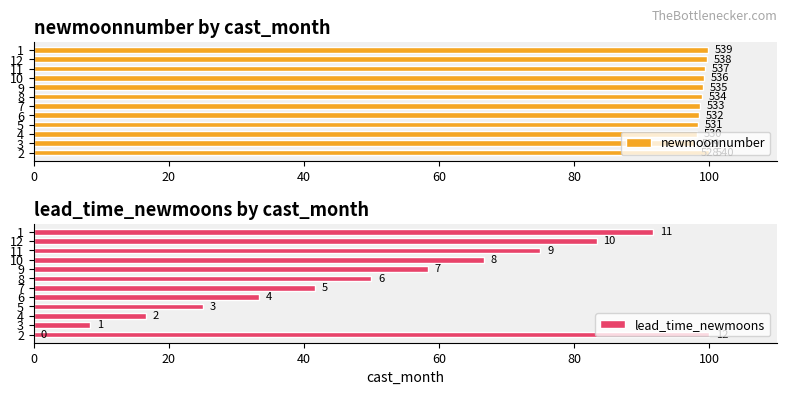

What is the lowest value of the newmoonnumber series?

97.8